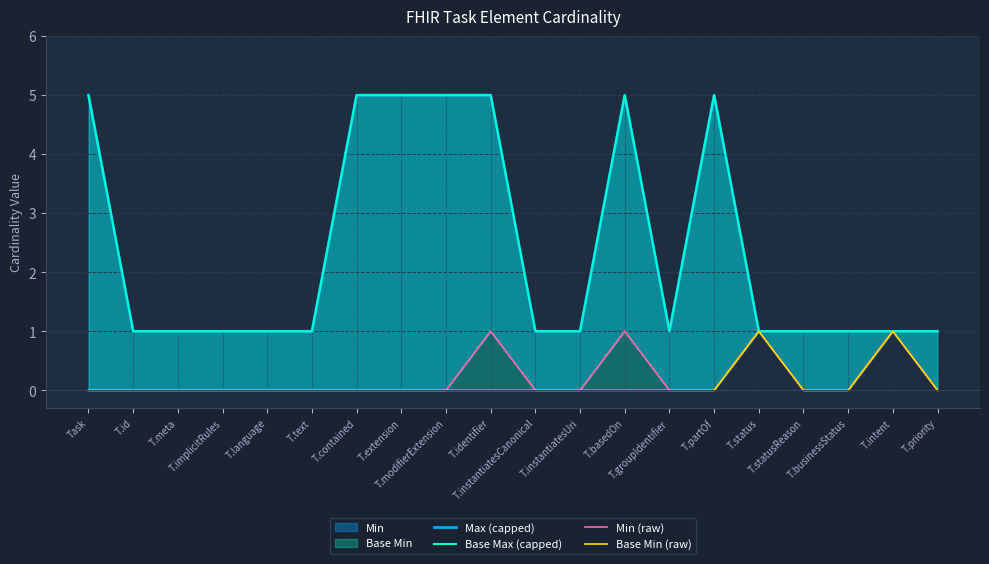

Count the number of categories in the chart.

20